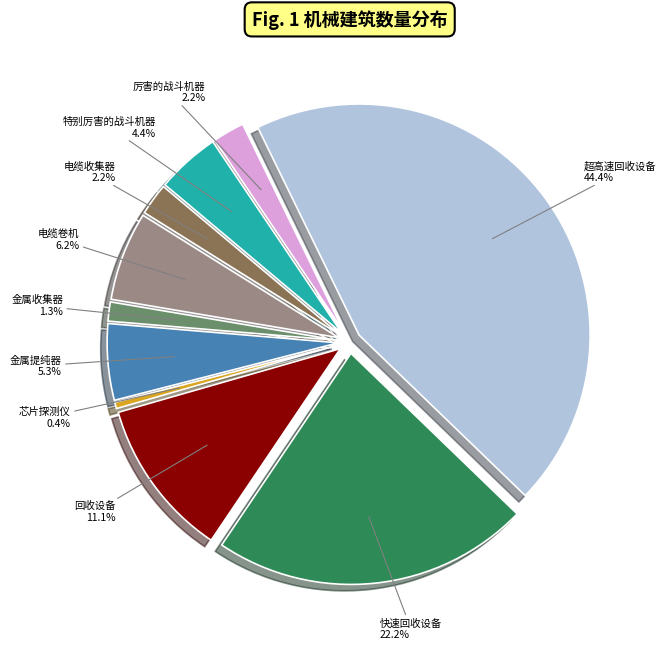

Combined, what portion of the pie is 超高速回收设备 and 金属提纯器?

49.8%